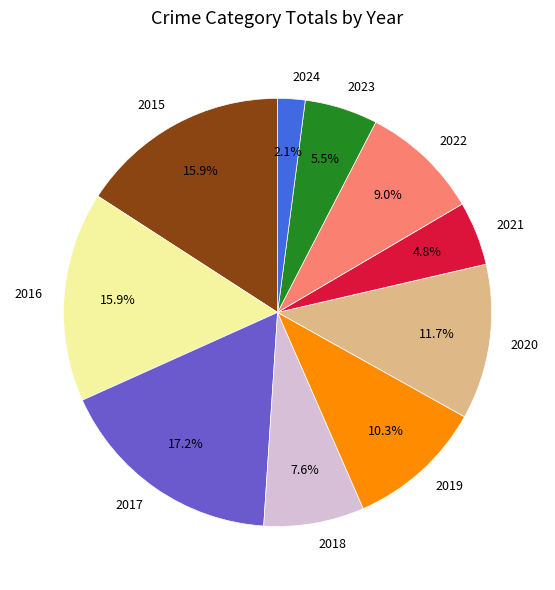

How many segments does this pie chart have?

10